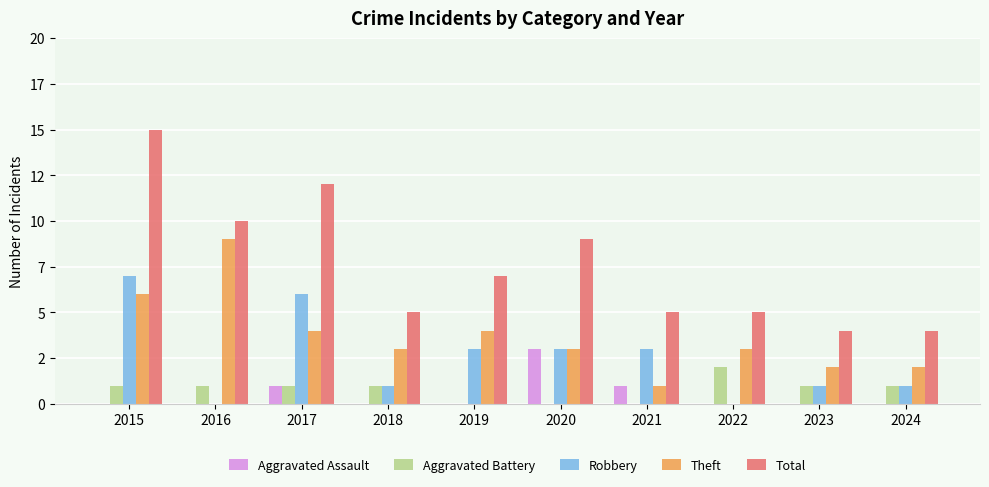

Reading left to right, extract all data points from this chart.

Aggravated Assault: 0	0	1	0	0	3	1	0	0	0
Aggravated Battery: 1	1	1	1	0	0	0	2	1	1
Robbery: 7	0	6	1	3	3	3	0	1	1
Theft: 6	9	4	3	4	3	1	3	2	2
Total: 15	10	12	5	7	9	5	5	4	4